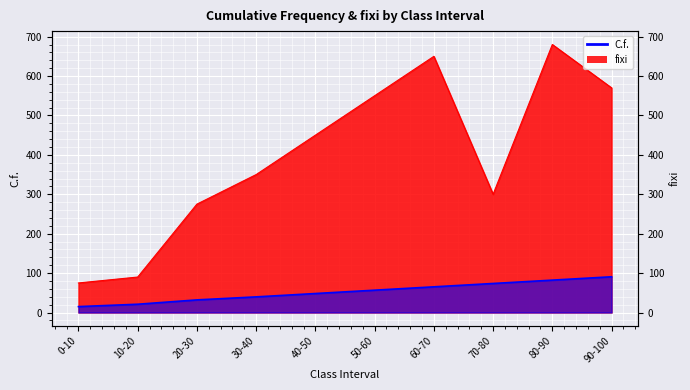

The C.f. series shows 21.0 at 10-20. True or false?

True